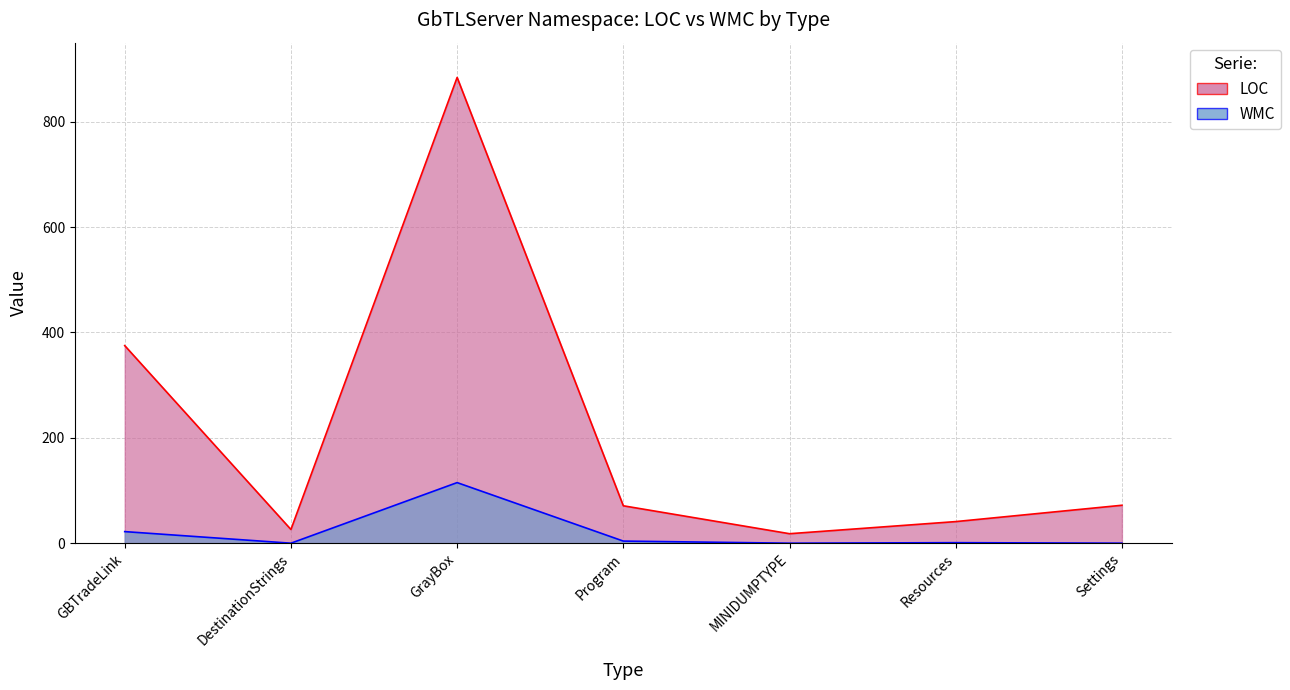

At which category is the sum across all series the highest?

GrayBox